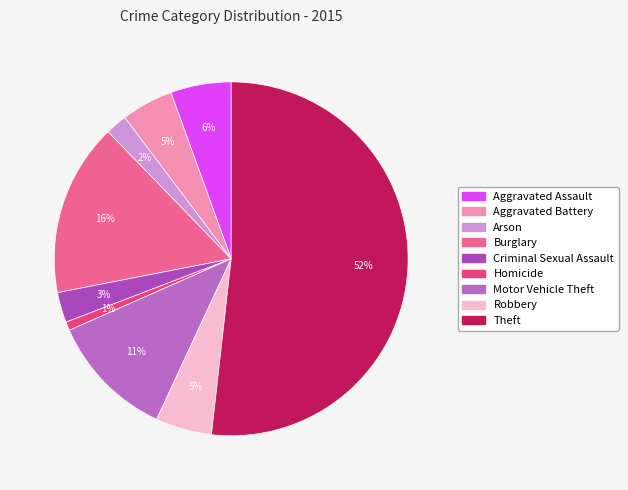

Which category has the smallest portion of the pie?

Homicide